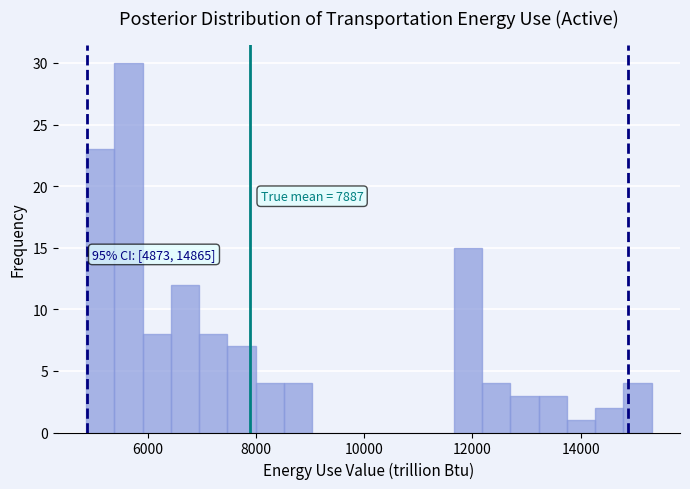

Around what value on the x-axis is the tallest bar? Give the approximate position of its centre, as read against the axis.

5600